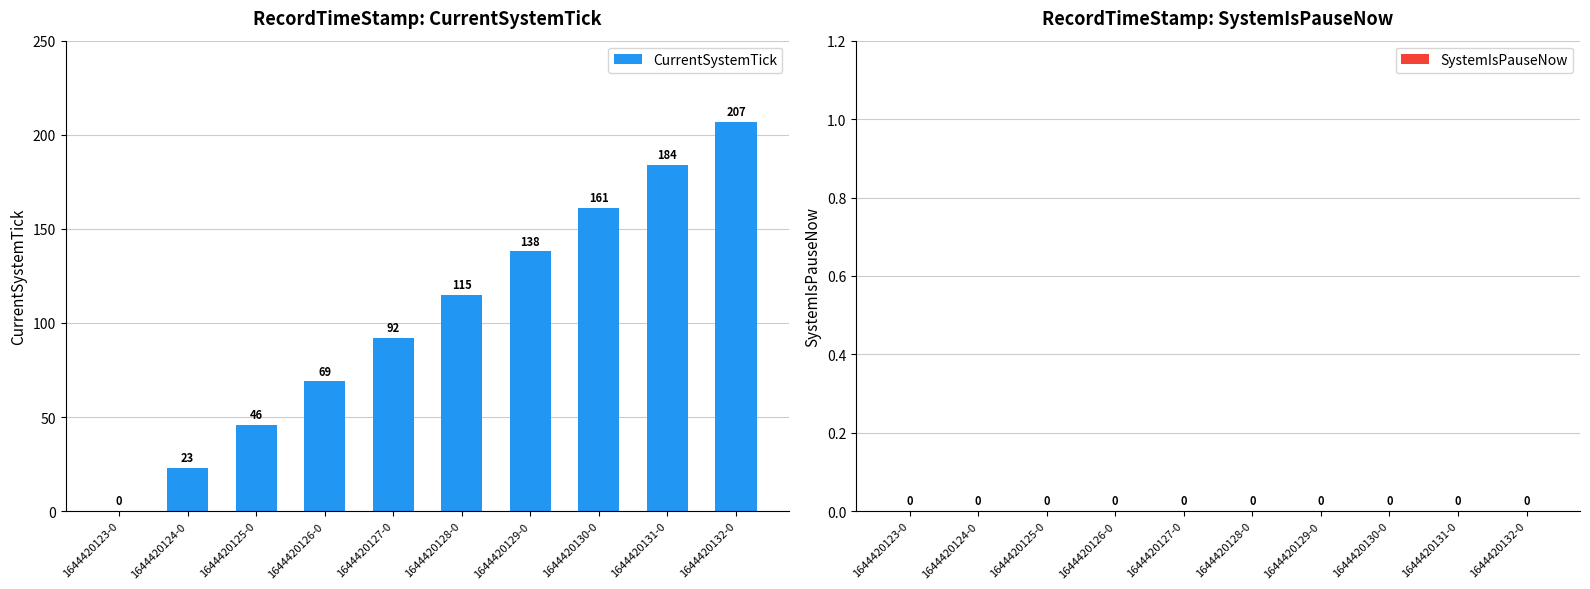

How many values are between 46 and 161?

6